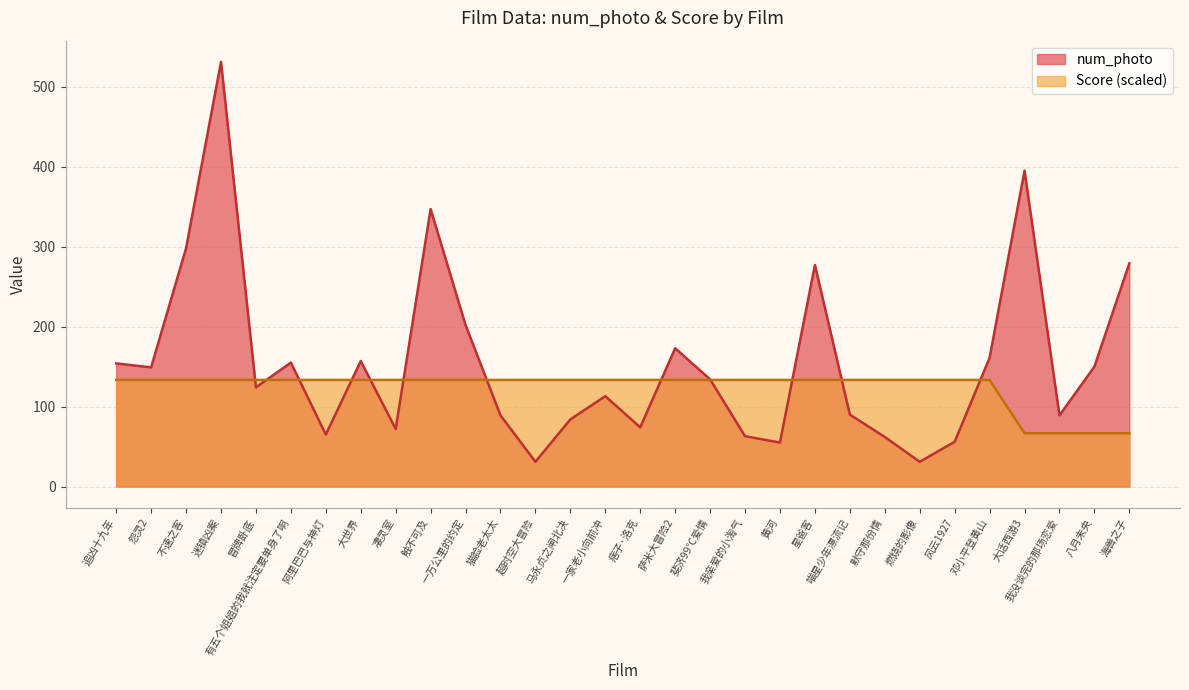

How many data points in Score are above 133?

26